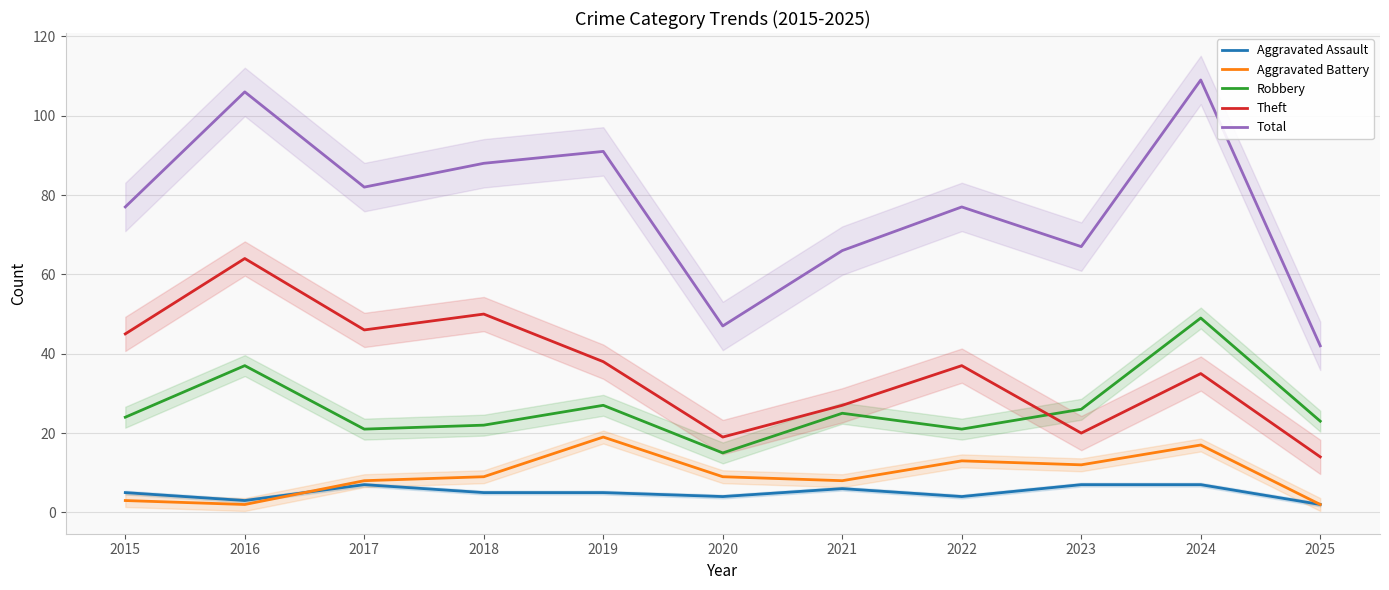

At how many categories does at least one series exceed 72?

7